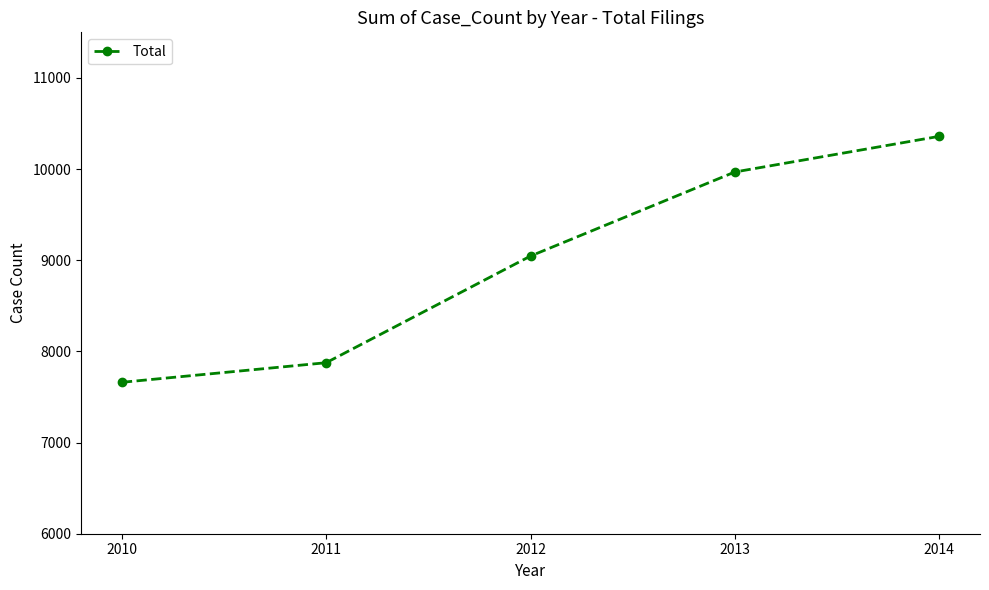

What is the greatest value displayed?

10359